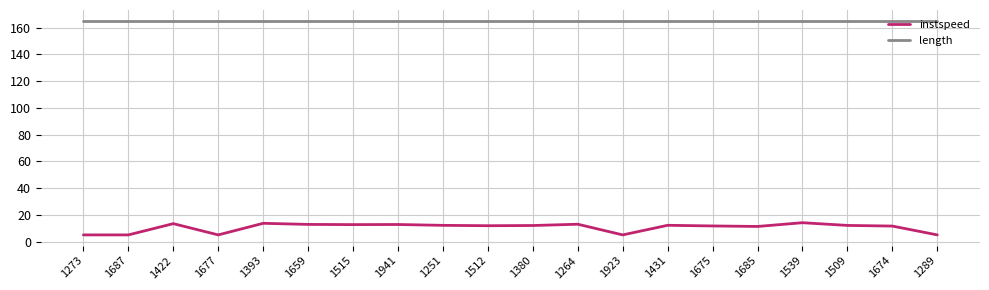

What is the spread (max minus min) of values at 1923?

160.2